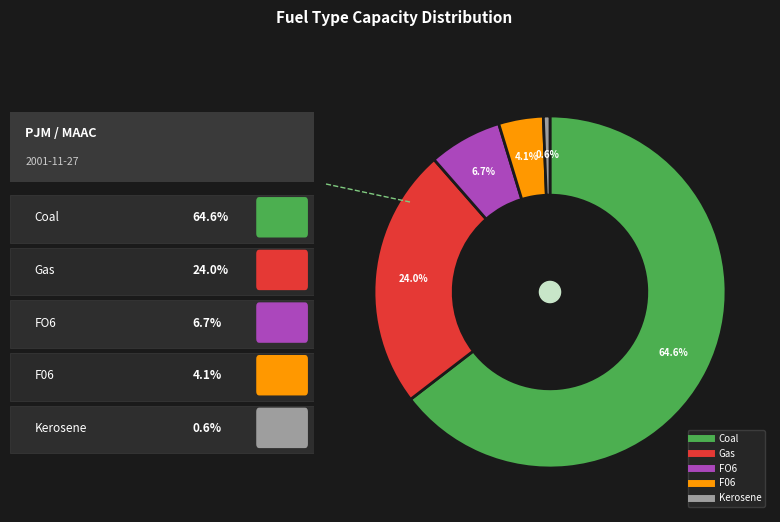

Which slice is the largest?

Coal